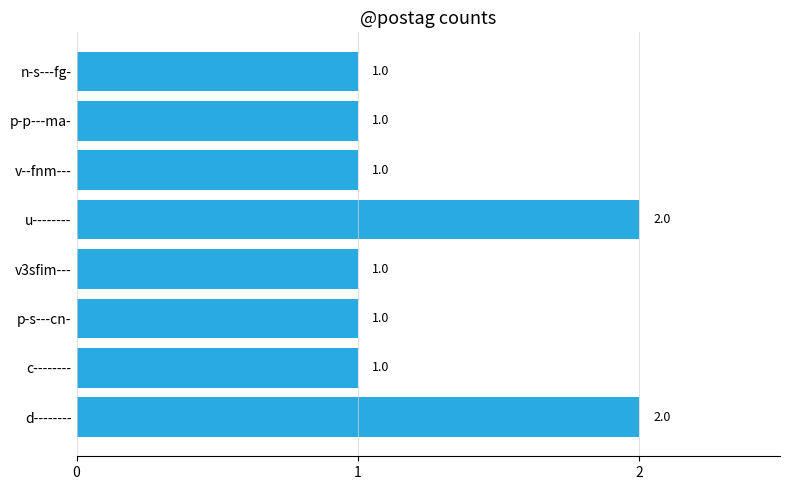

What is the sum of all values?

10